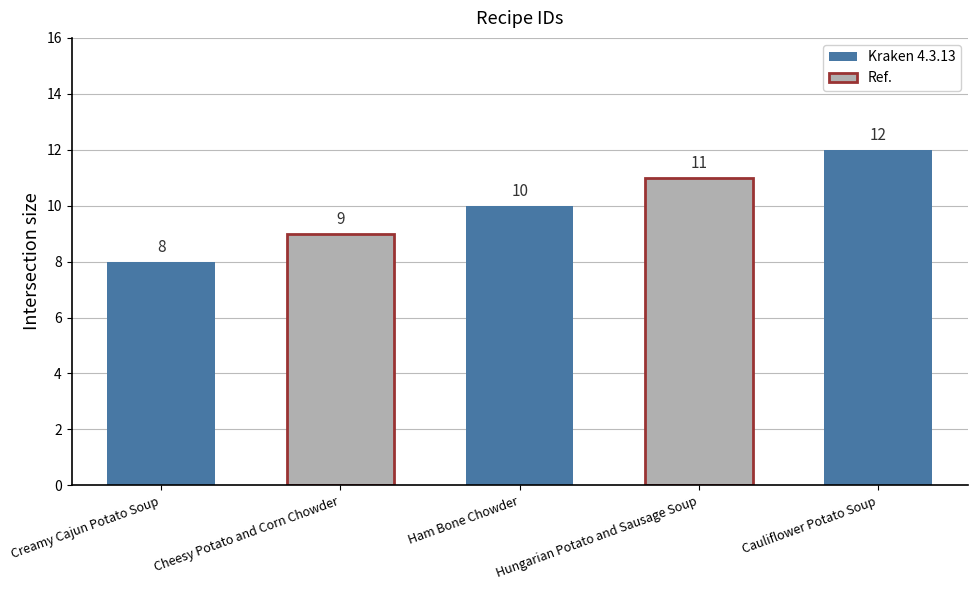

How many values are between 9 and 11?

3